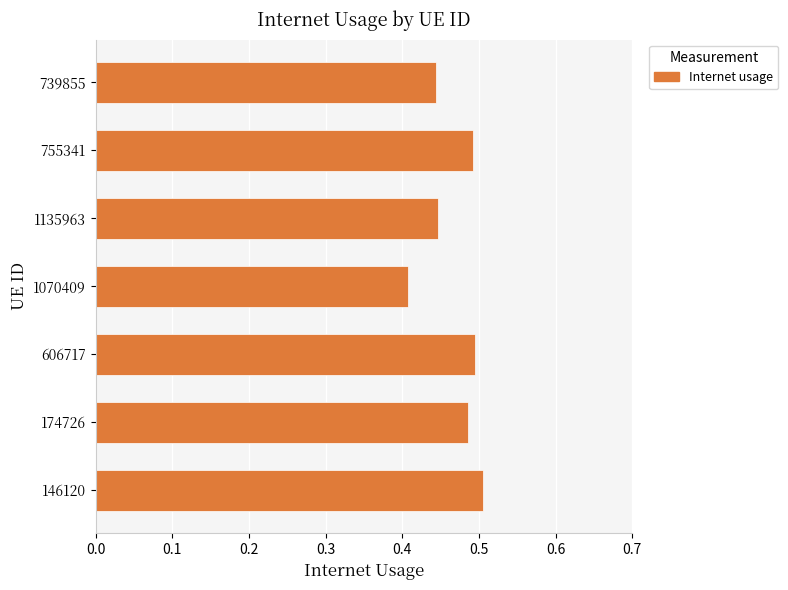

What is the sum of the values at 755341 and 1135963?

0.9